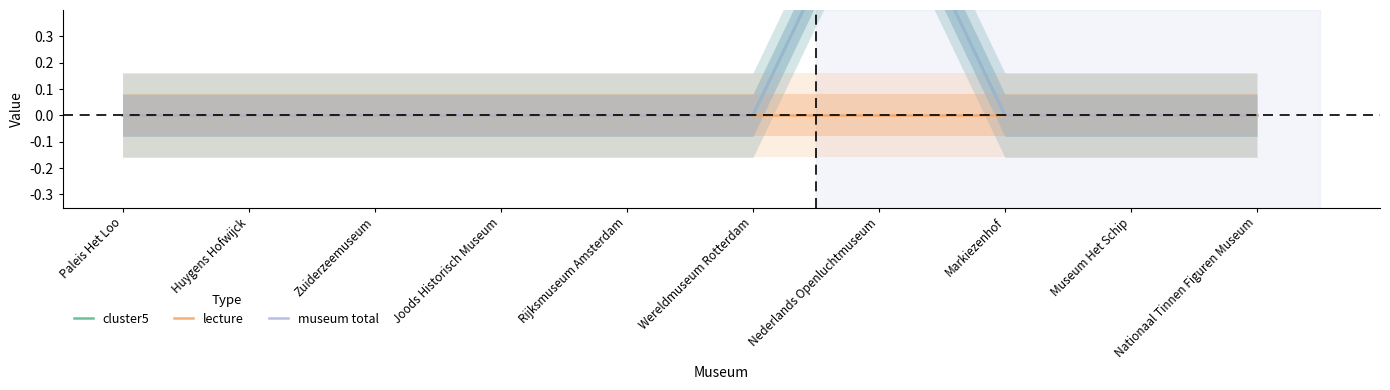

Rank the categories by lecture value from highest to lowest.

Paleis Het Loo, Huygens Hofwijck, Zuiderzeemuseum, Joods Historisch Museum, Rijksmuseum Amsterdam, Wereldmuseum Rotterdam, Nederlands Openluchtmuseum, Markiezenhof, Museum Het Schip, Nationaal Tinnen Figuren Museum